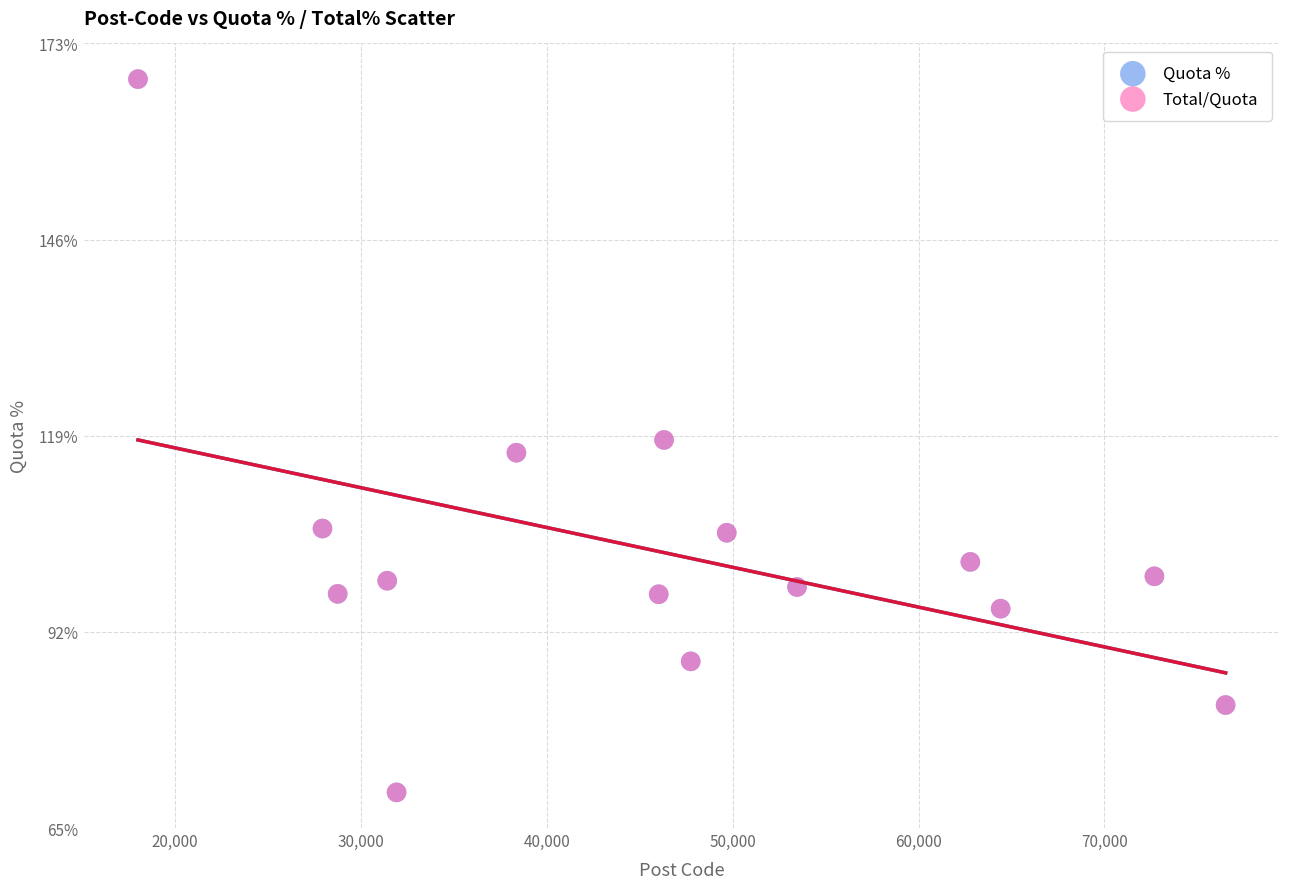

What are all the series names shown in the legend?

Quota %, Total/Quota